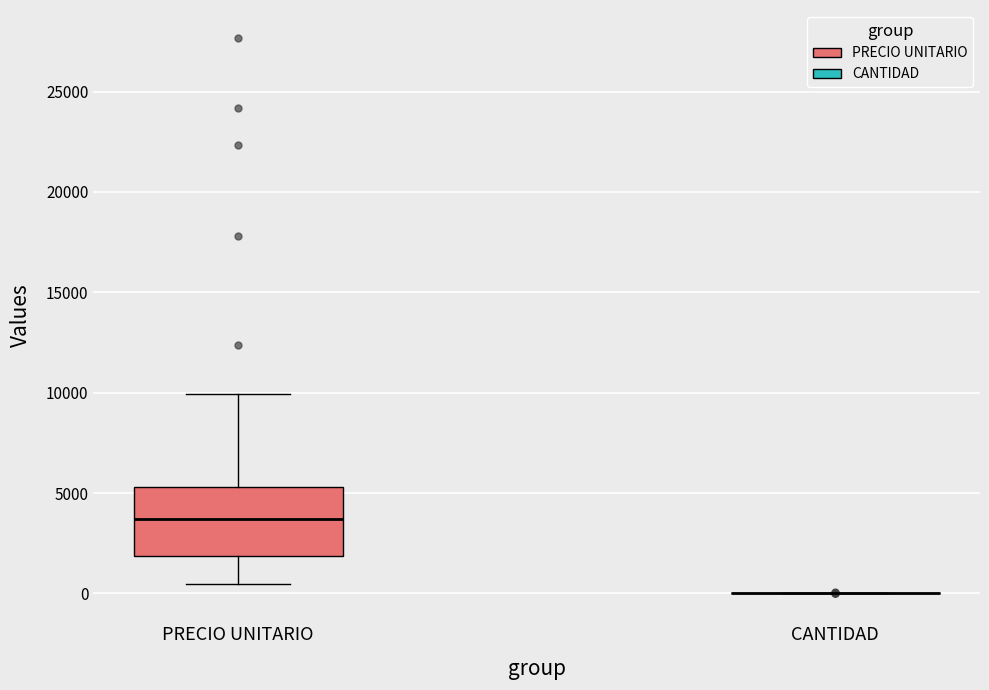

Which box is the tallest, from its lower edge to its upper edge?

PRECIO UNITARIO